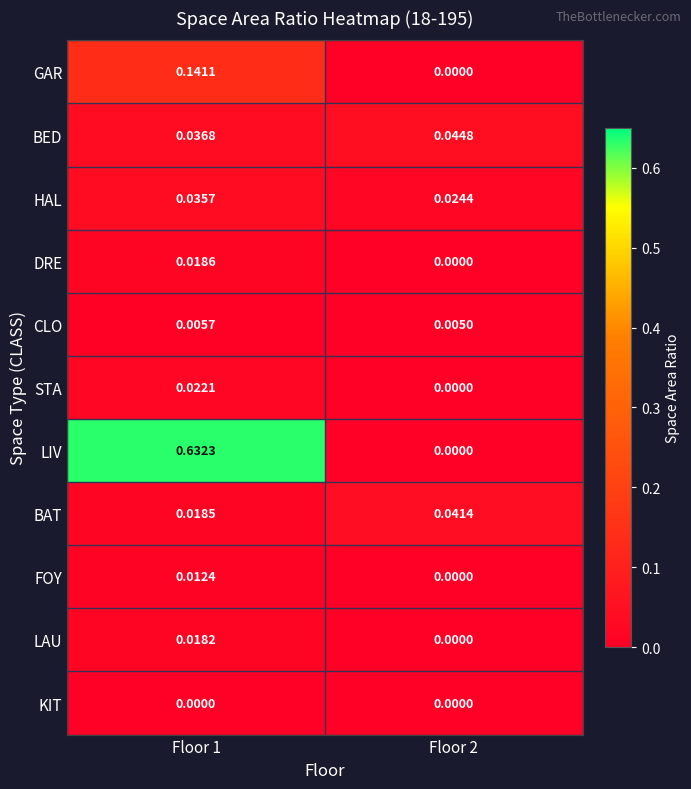

Which series has the largest total across all categories?

LIV